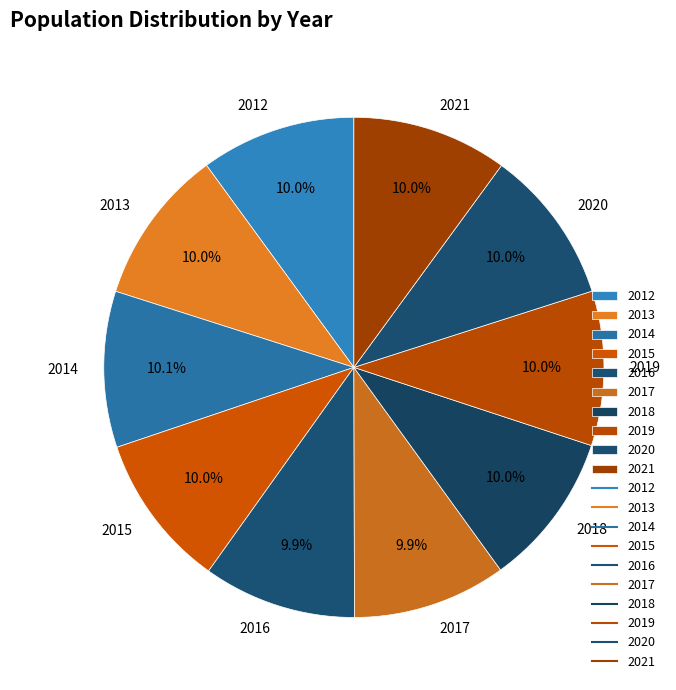

What percentage is NOT represented by 2014?

89.9%